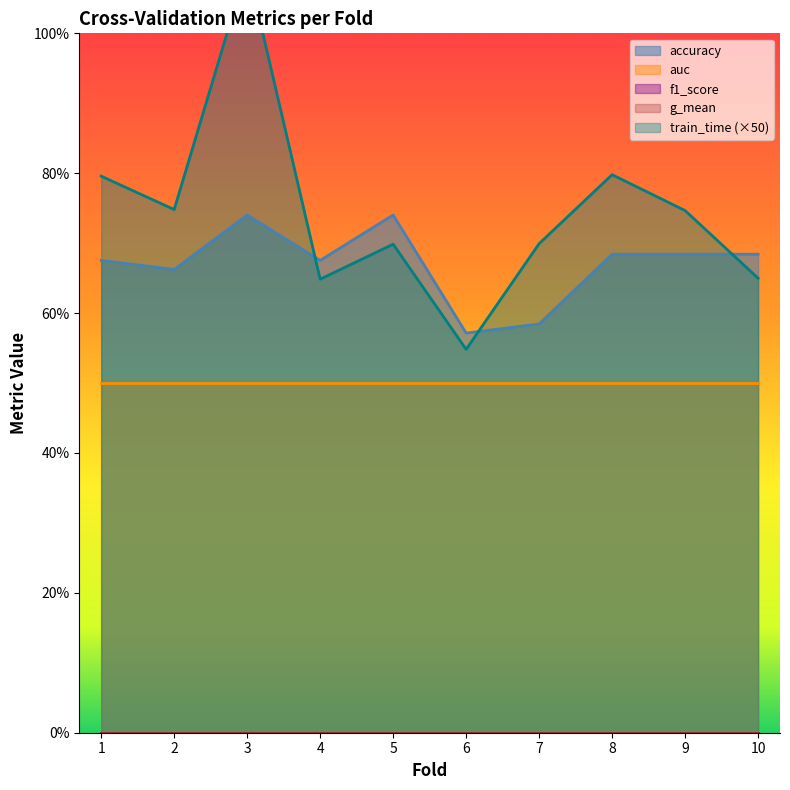

At how many categories does at least one series exceed 0?

10